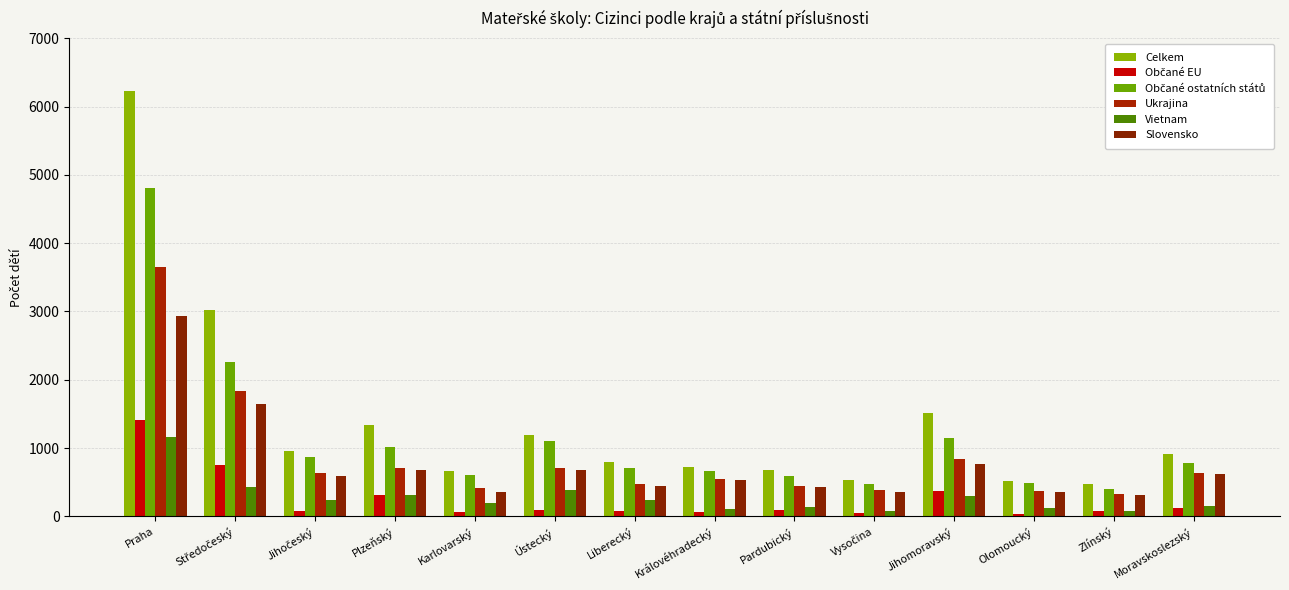

Reading left to right, transcribe all the data shown in this chart.

Celkem: 6222	3022	959	1338	670	1197	795	722	676	529	1518	525	482	912
Občané EU: 1415	757	84	316	62	97	80	61	91	58	375	36	74	127
Občané ostatních států: 4807	2265	875	1022	608	1100	715	661	585	471	1143	489	408	785
Ukrajina: 3649	1835	638	714	411	709	479	551	441	384	840	370	334	633
Vietnam: 1158	430	237	308	197	391	236	110	144	87	303	119	74	152
Slovensko: 2929	1651	599	680	358	679	446	530	428	364	766	360	312	616